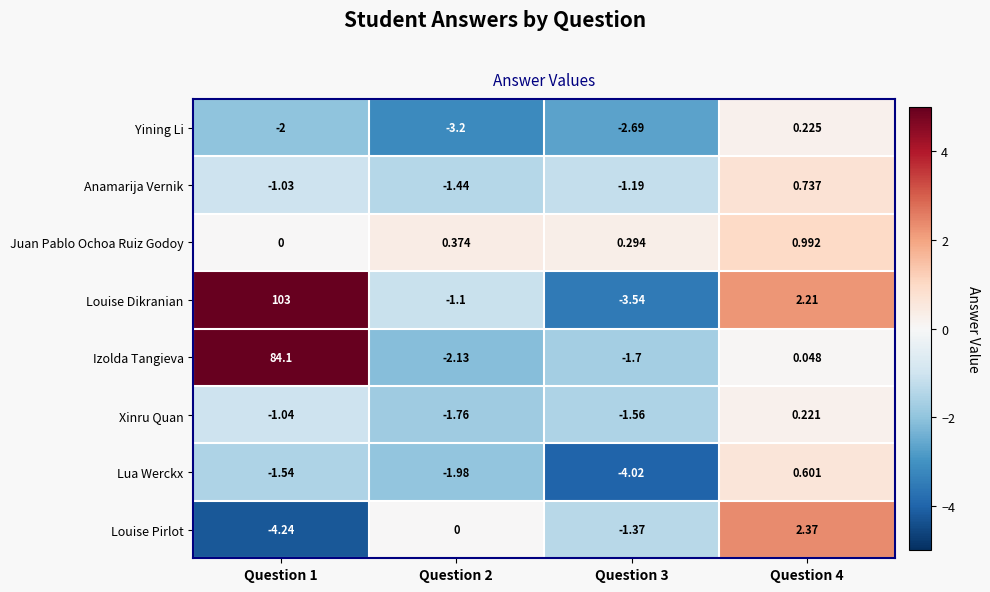

At which category is the sum across all series the highest?

Question 1